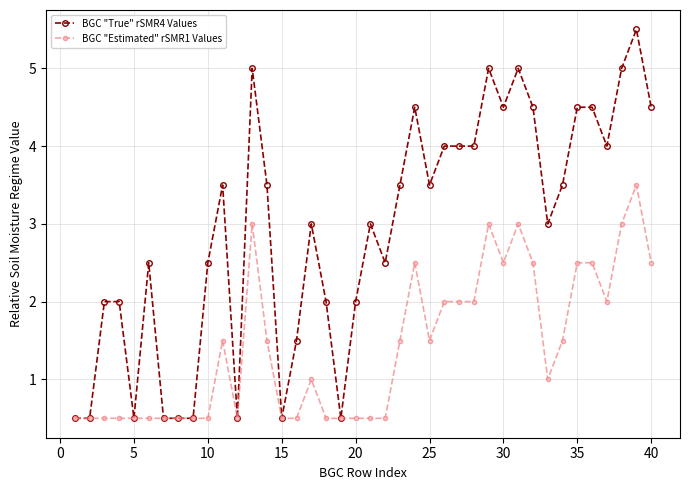

What is the minimum value for BGC "Estimated" rSMR1 Values?

0.5